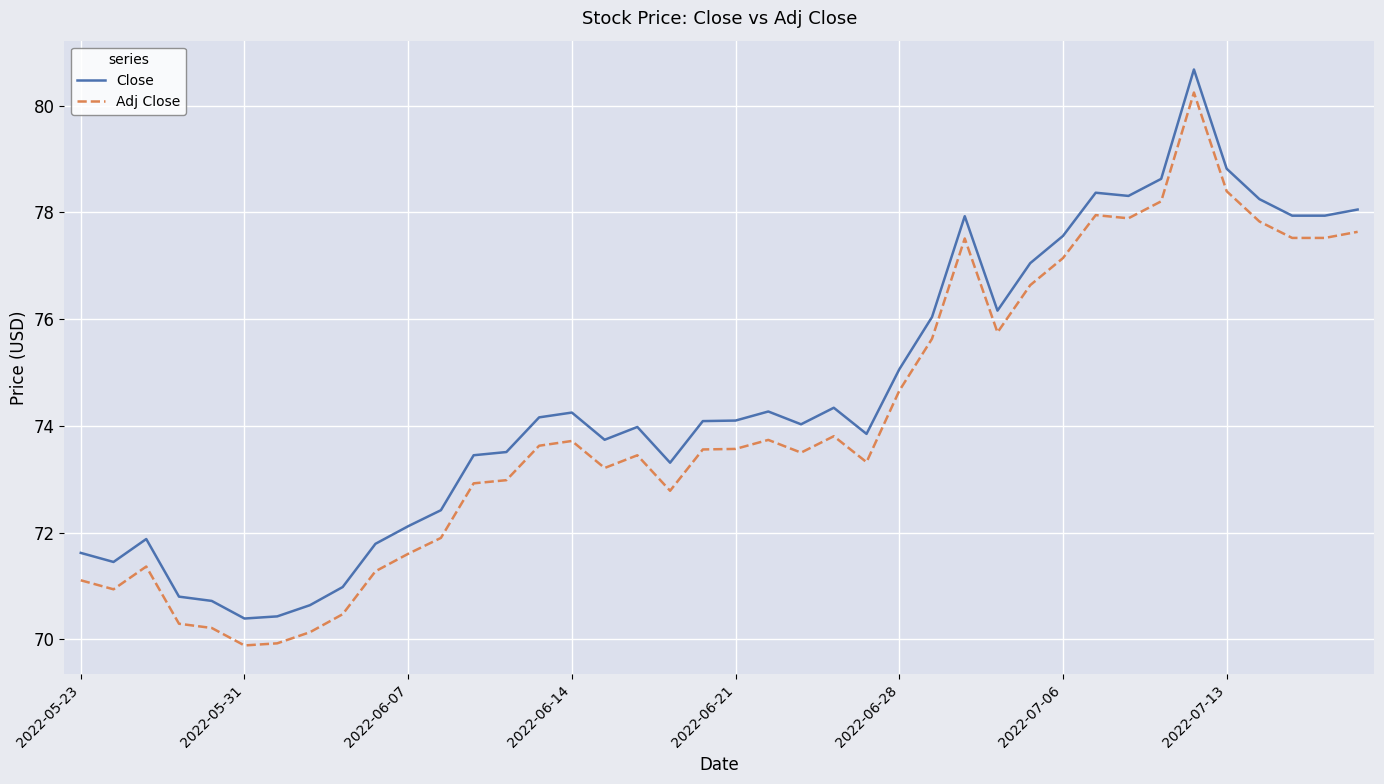

True or false: Close and Adj Close cross at least once.

False